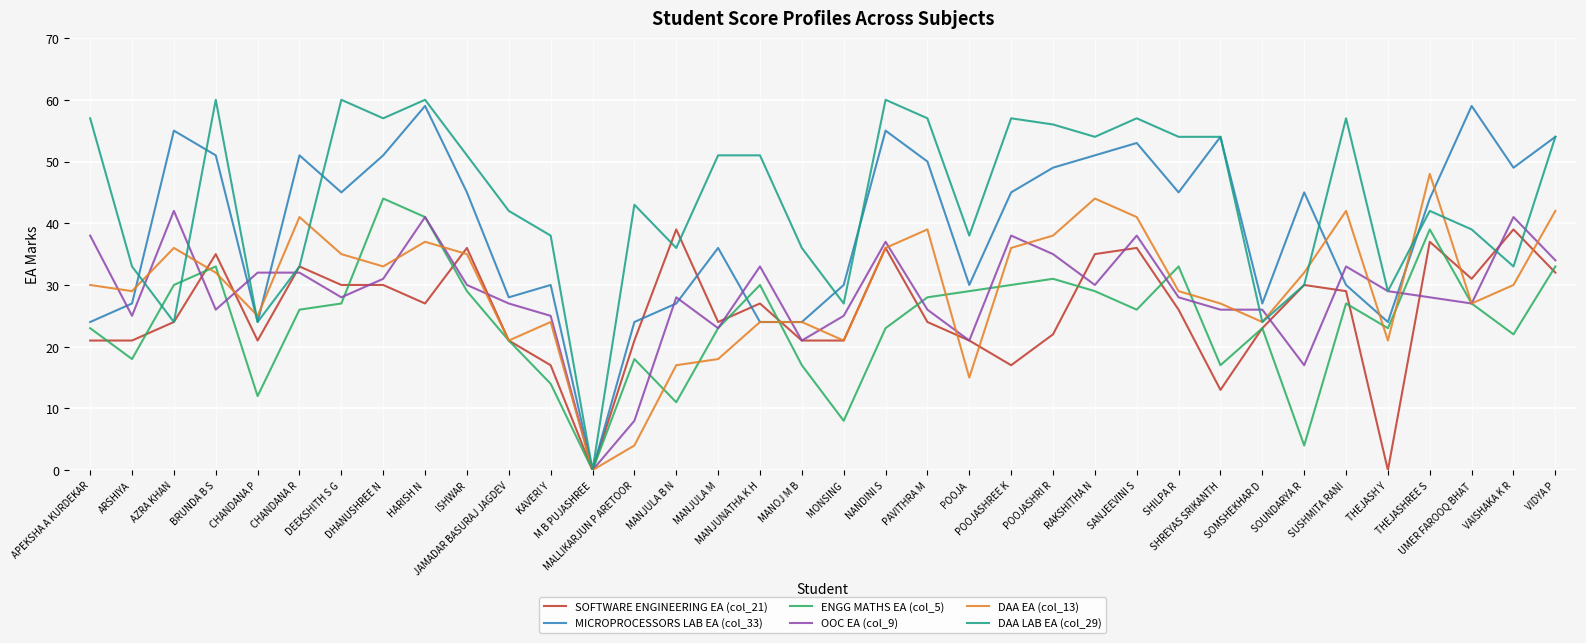

What is the sum of all OOC EA (col_9) values?

1029